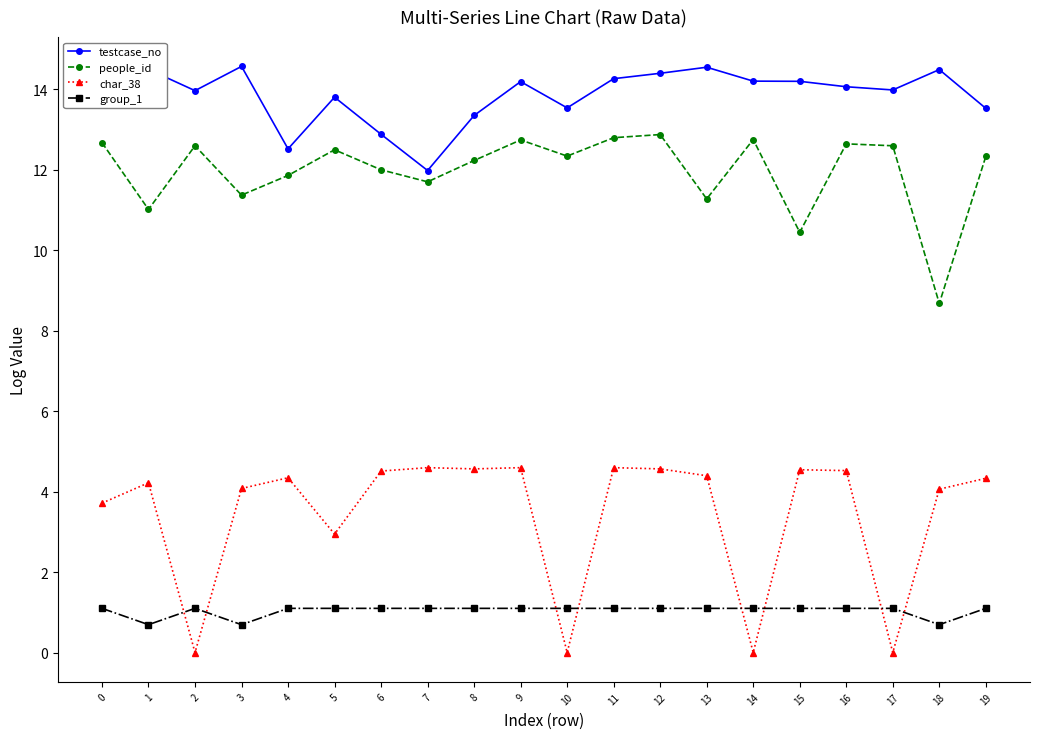

Is the value of people_id at 3 greater than the value of group_1 at 13?

Yes